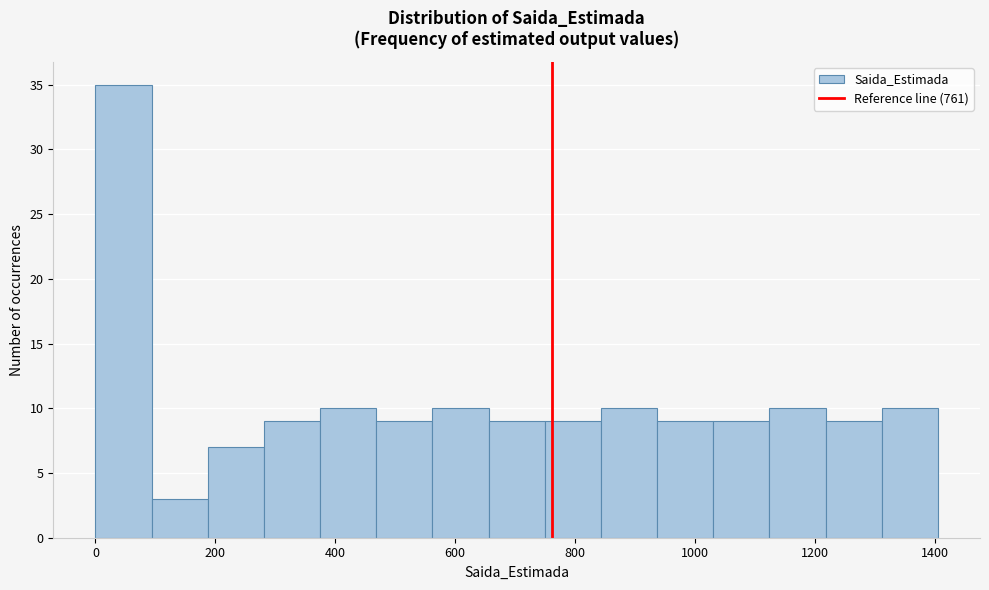

Reading left to right, transcribe this chart: for each bar, give the range it covers on the x-axis and its height. Neither the bar edges nor the heights are printed on the chart, so give them approximately, as read against the axes.

0 to 100: 35
100 to 180: 3
180 to 280: 7
280 to 380: 9
380 to 460: 10
460 to 560: 9
560 to 660: 10
660 to 740: 9
740 to 840: 9
840 to 940: 10
940 to 1040: 9
1040 to 1120: 9
1120 to 1220: 10
1220 to 1320: 9
1320 to 1400: 10